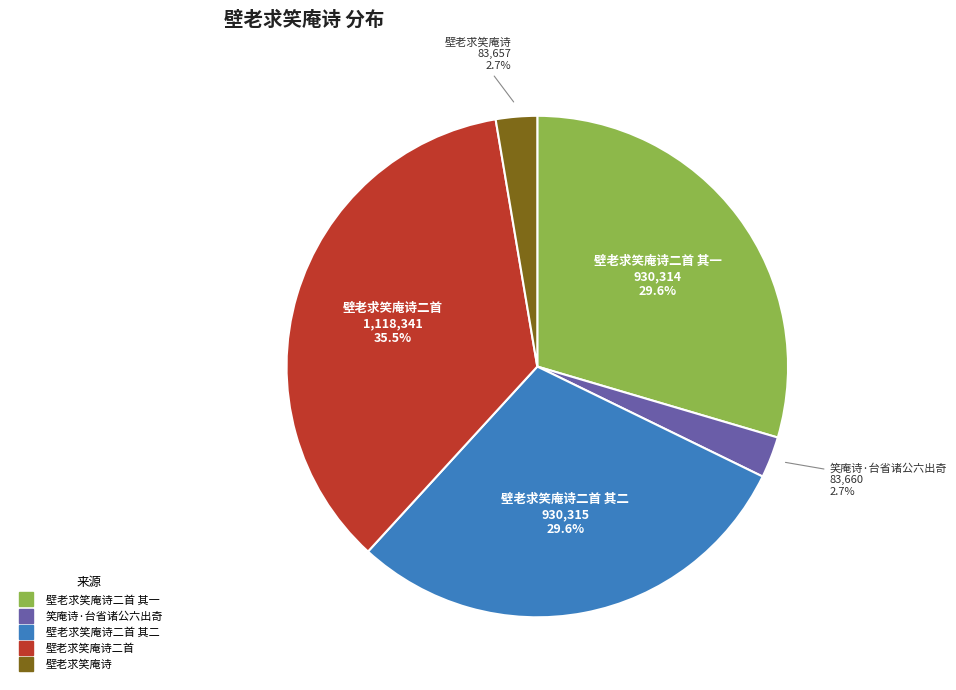

Is there any slice that represents more than half of the pie?

No